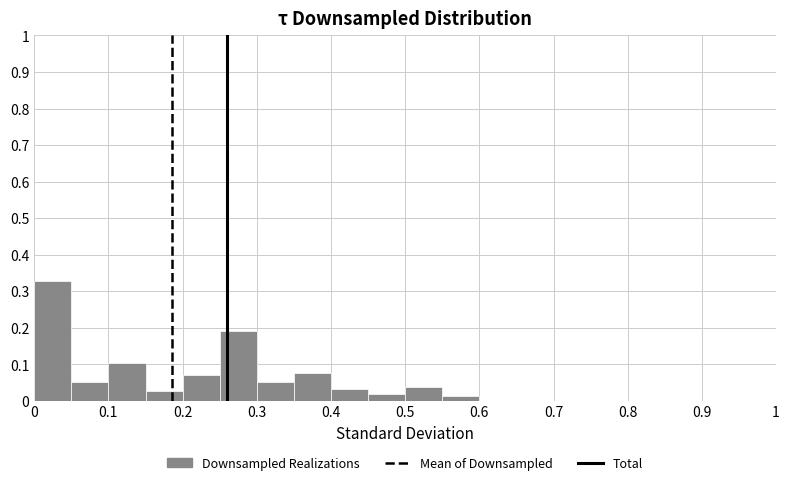

How tall is the bar that spans 0.00 to 0.05 on the x-axis? The values are not printed on the chart, so give them approximately, as read against the axis.

0.33